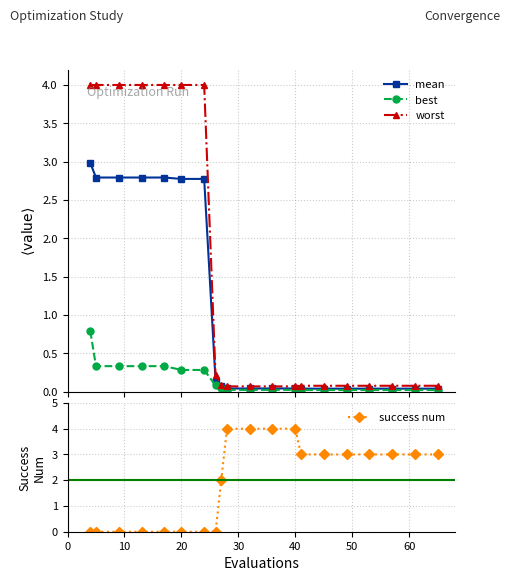

How many lines are shown in the chart?

4